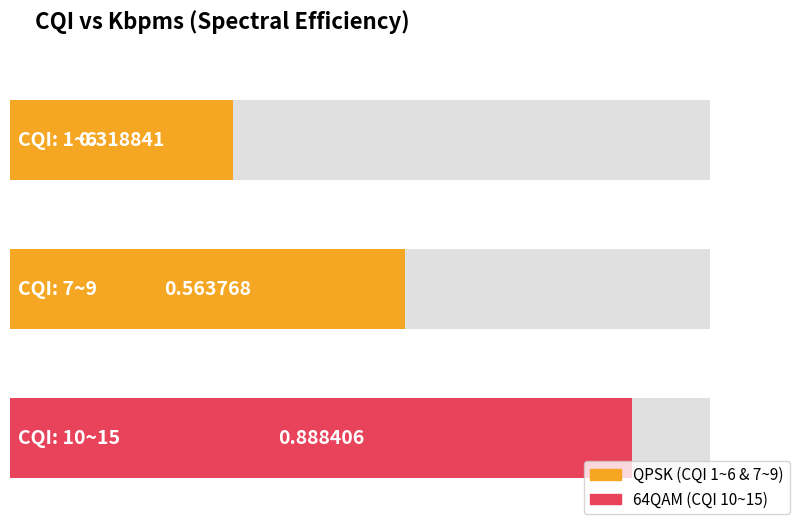

List the labels in order of value, smallest first.

1~6, 7~9, 10~15